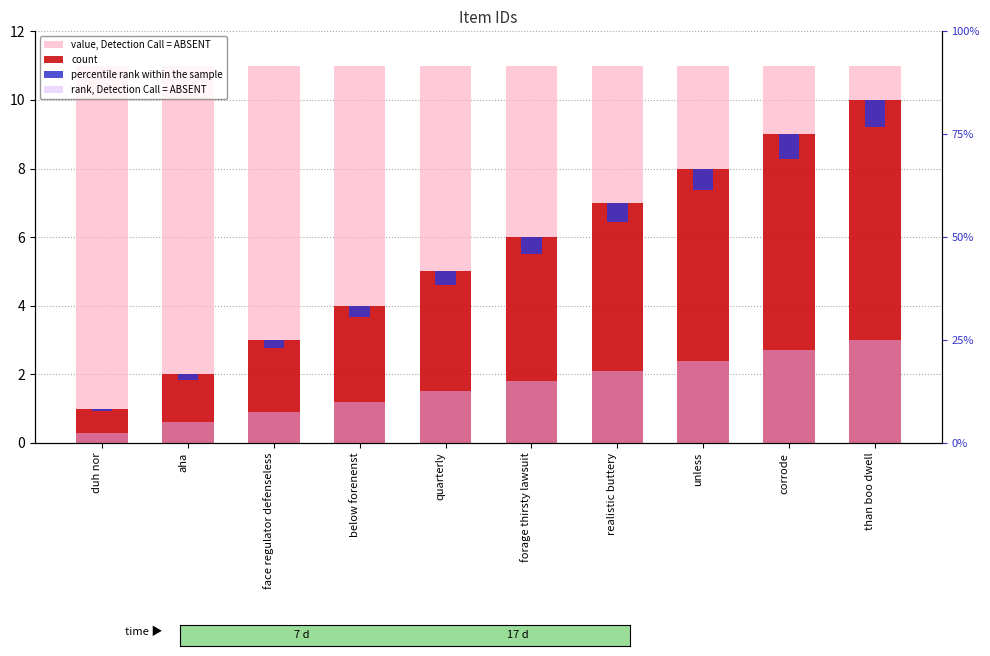

Reading left to right, what are all the values shown in this chart?

value, Detection Call = ABSENT: 11.0	11.0	11.0	11.0	11.0	11.0	11.0	11.0	11.0	11.0
count: 1.0	2.0	3.0	4.0	5.0	6.0	7.0	8.0	9.0	10.0
rank, Detection Call = ABSENT: 0.3	0.6	0.9	1.2	1.5	1.8	2.1	2.4	2.7	3.0